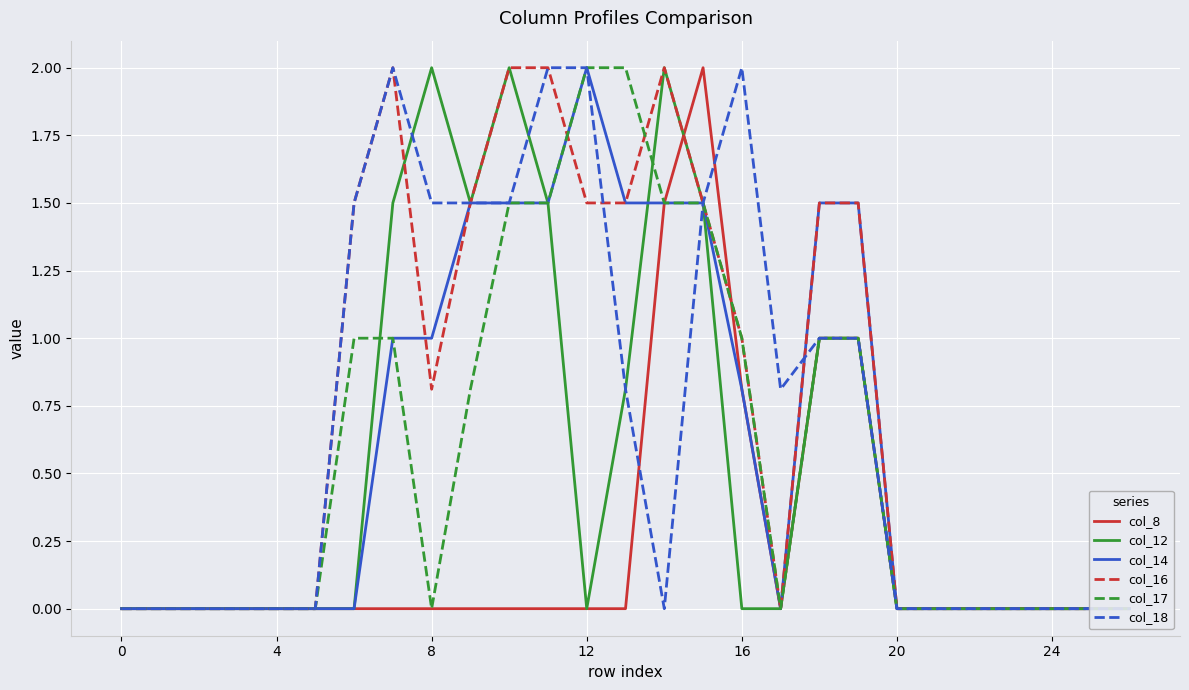

True or false: col_14 and col_17 intersect in this chart.

False